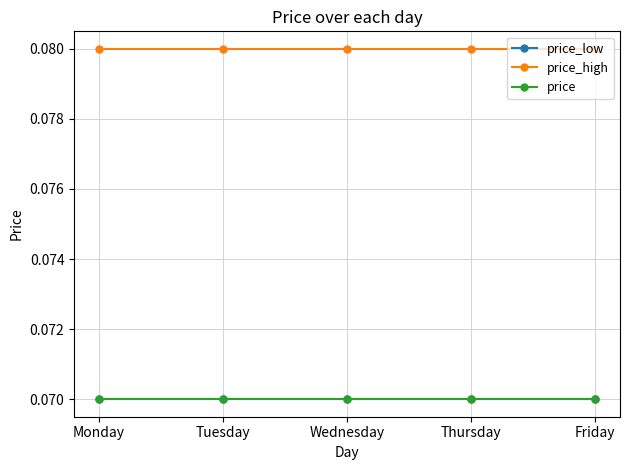

Is this an area chart (filled region under the line)?

No